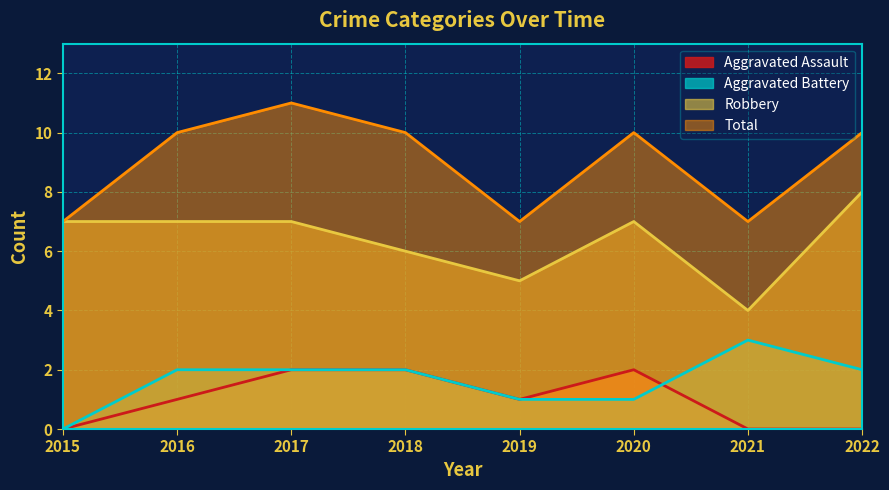

Count the Total values in the range 7 to 10.

7